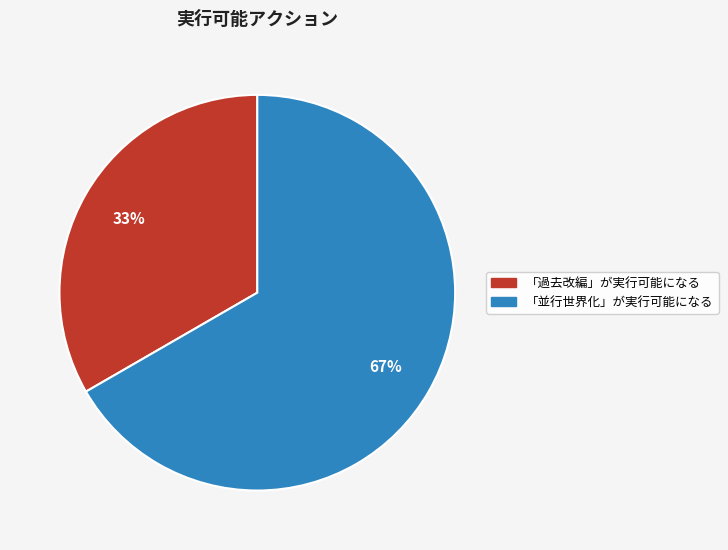

Which slice is the smallest?

「過去改編」が実行可能になる